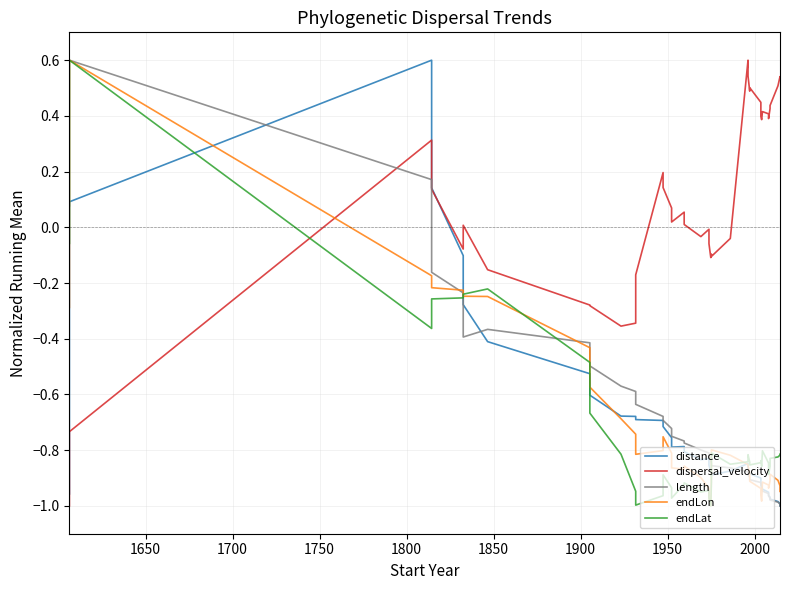

In dispersal_velocity, how many points are higher than both neighbors (excluding endpoints)?

10